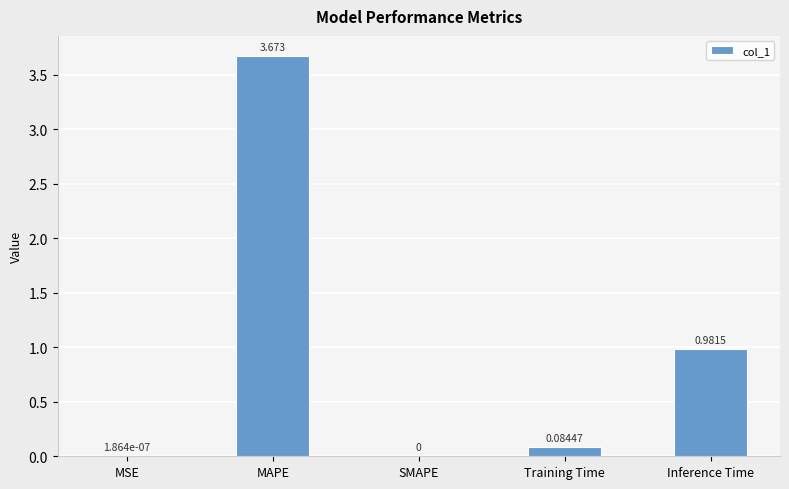

Which has a higher value, Training Time or MSE?

Training Time